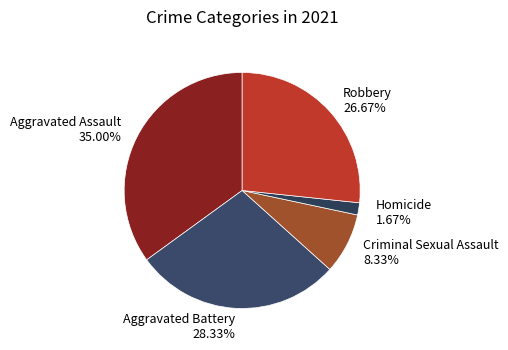

To the nearest percent, what is the average slice percentage?

20%